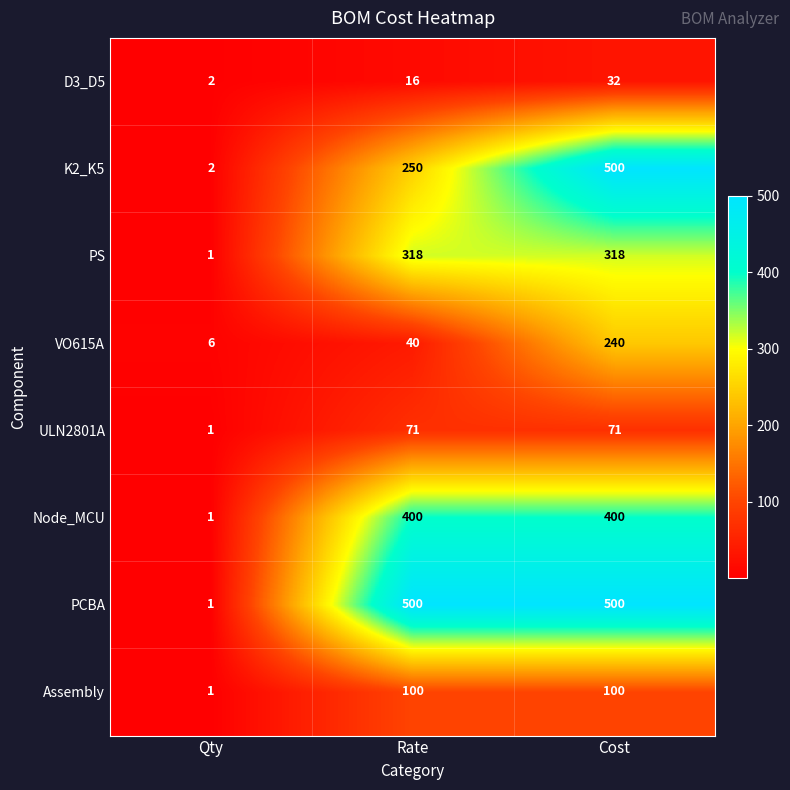

What is the difference between the maximum and minimum values in the Node_MCU series?

399